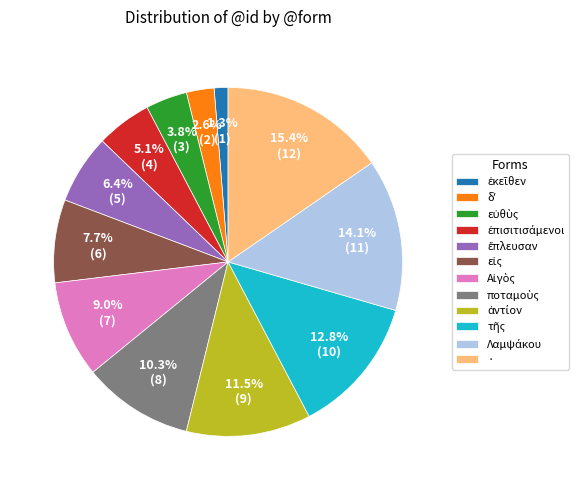

What portion of the pie excludes ·?

84.6%